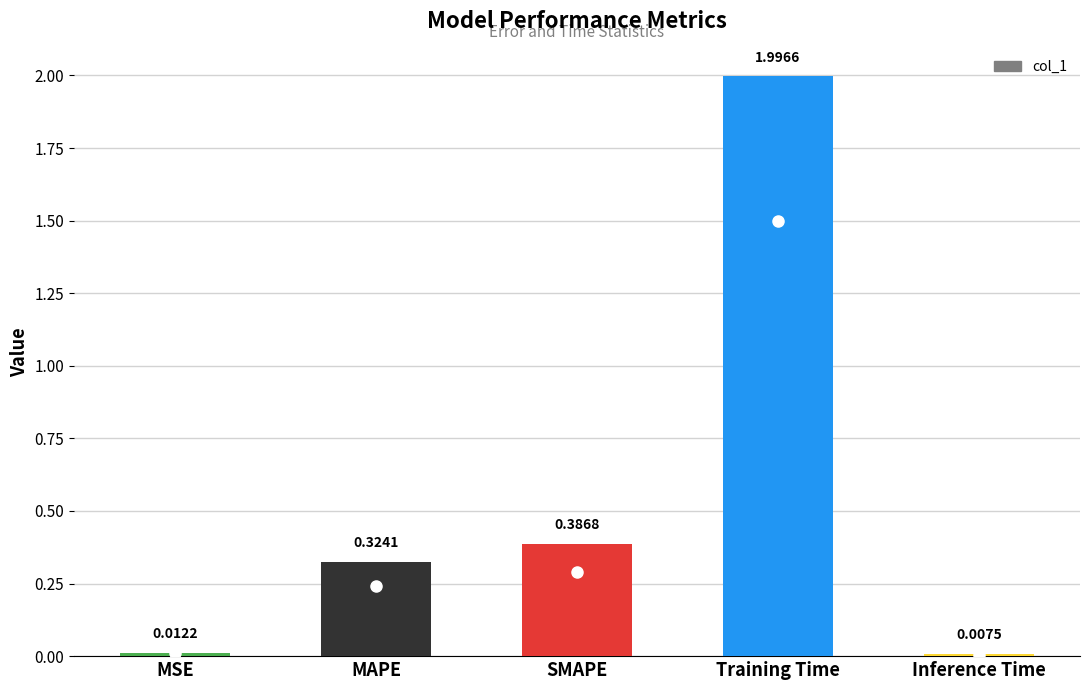

What is the sum of the values at SMAPE and Training Time?

2.4